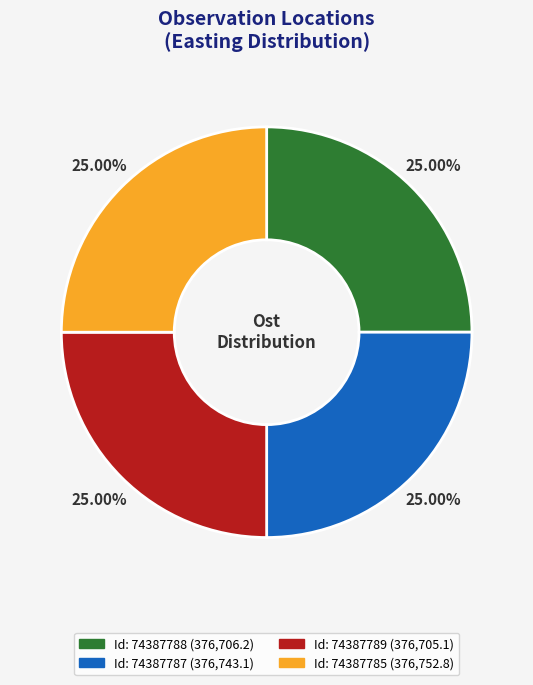

Does any single category account for the majority?

No